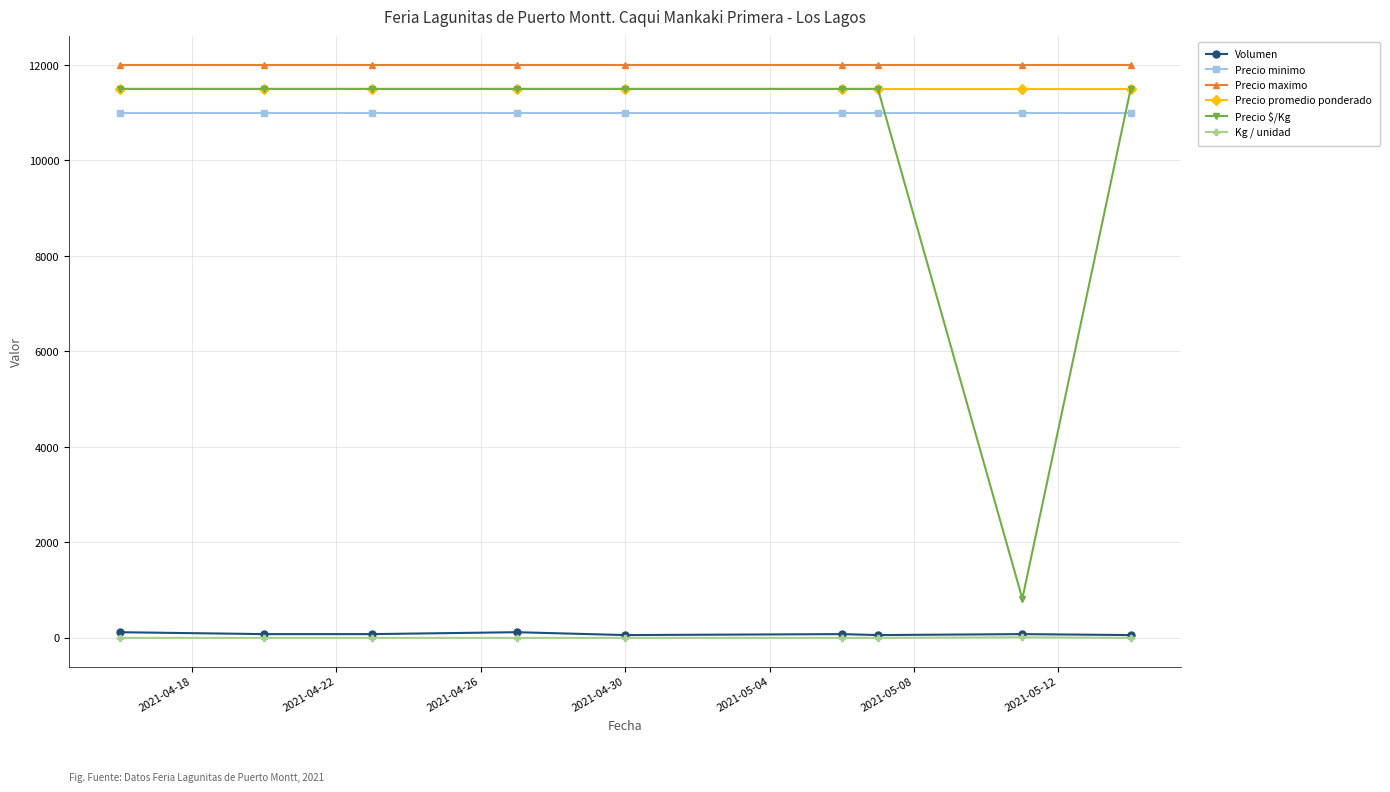

What is the maximum value shown in the chart?

12000